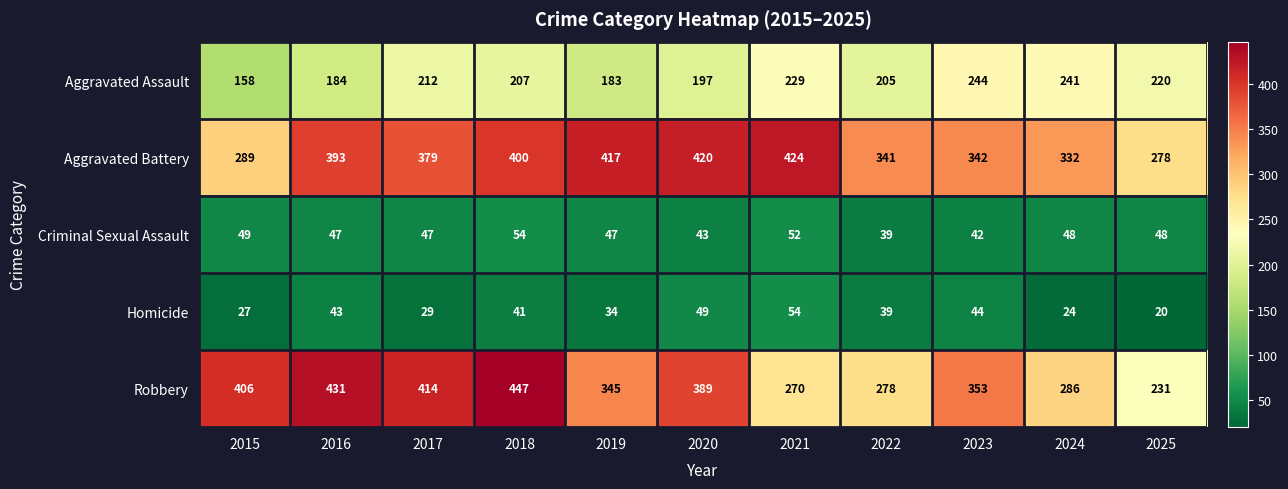

What is the average value of the Criminal Sexual Assault series?

47